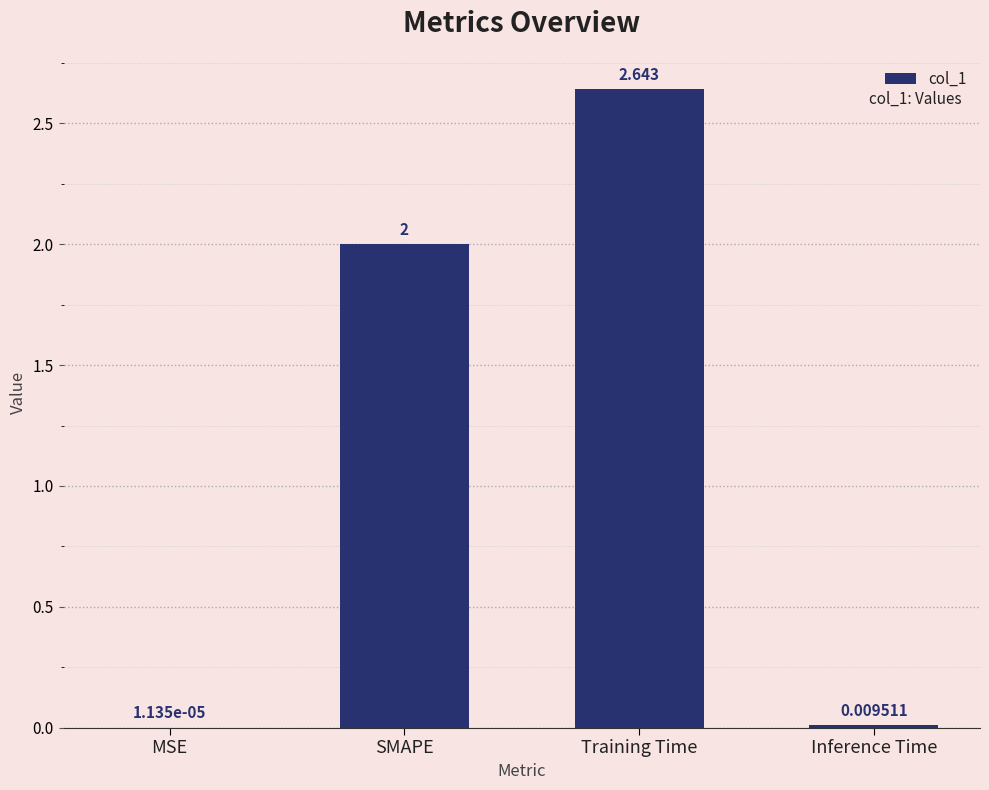

Between MSE and SMAPE, which is larger?

SMAPE